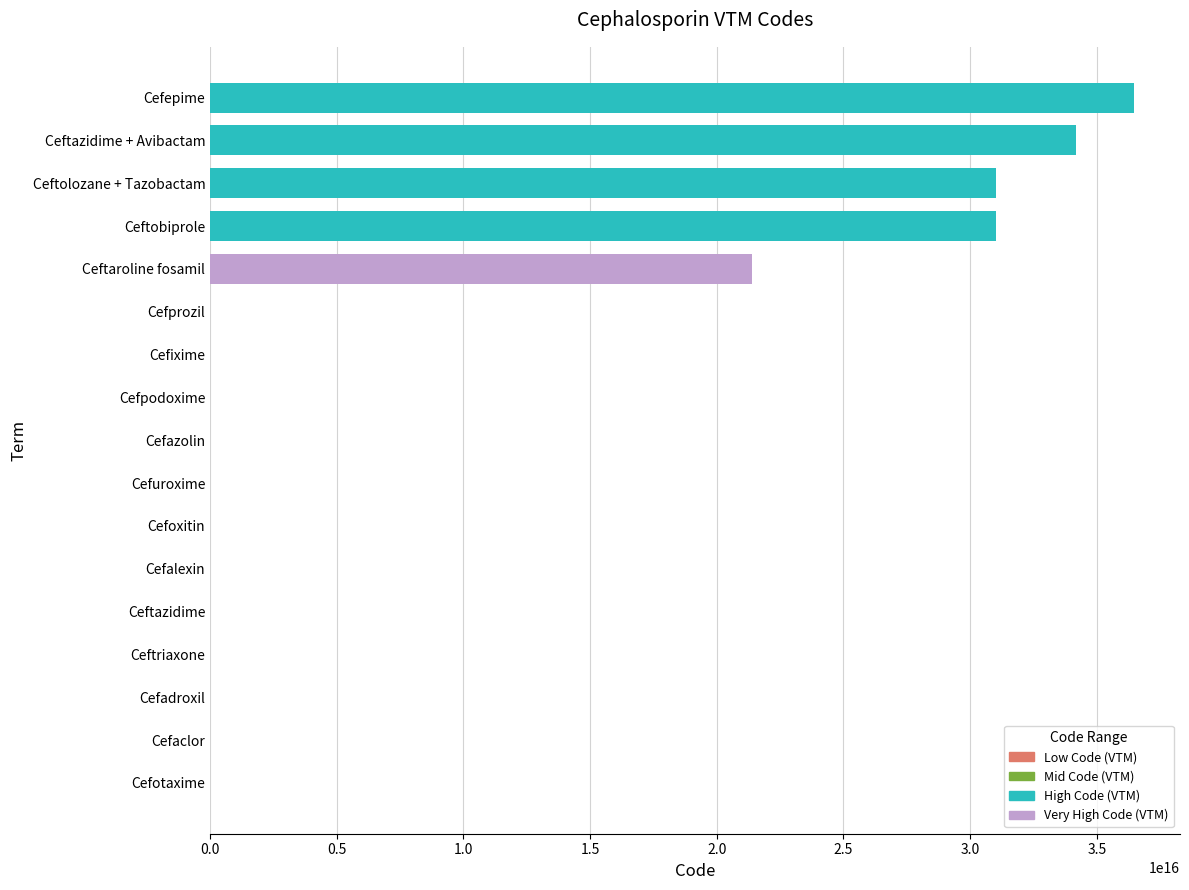

Where is the data nearest to the value 18230055501667552?

Ceftaroline fosamil